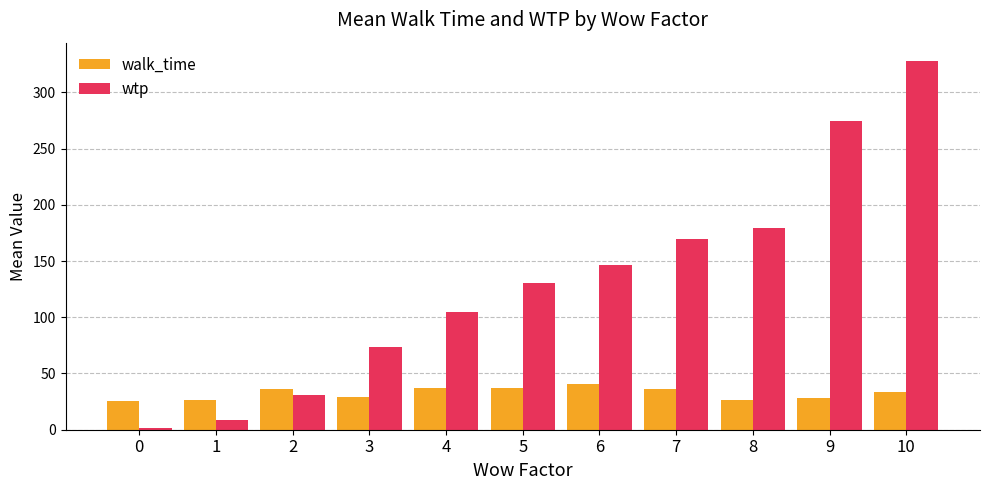

The value of wtp at 4 is 105.0. True or false?

True